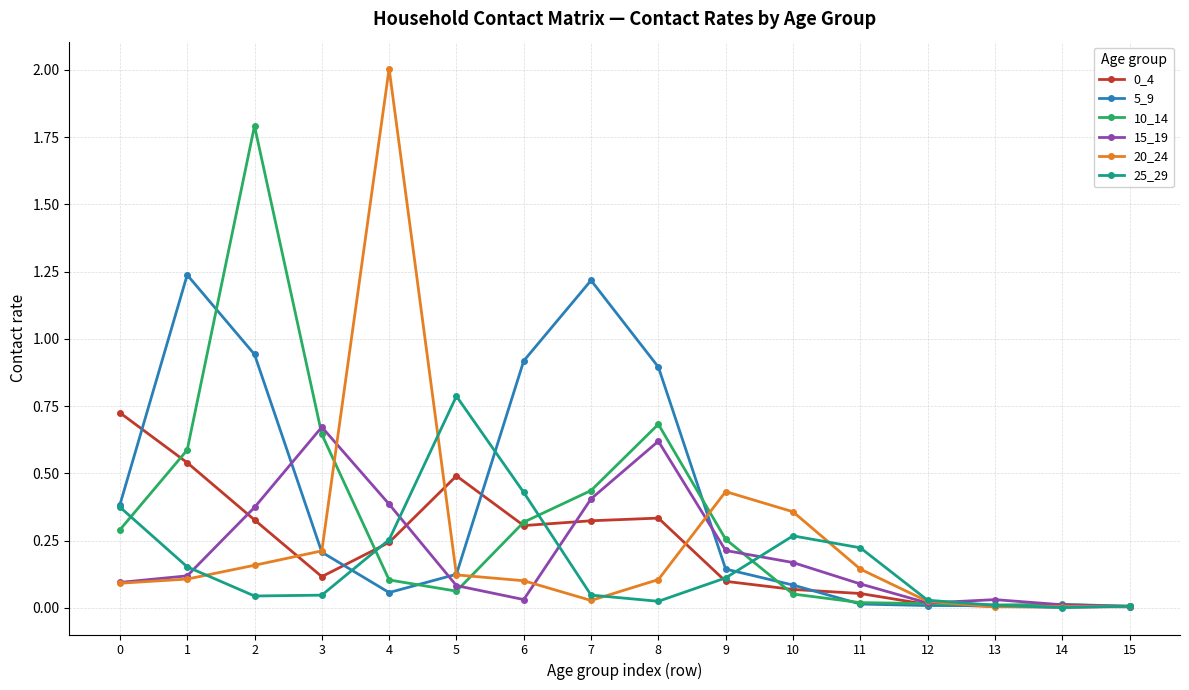

What is the greatest value displayed?

2.0